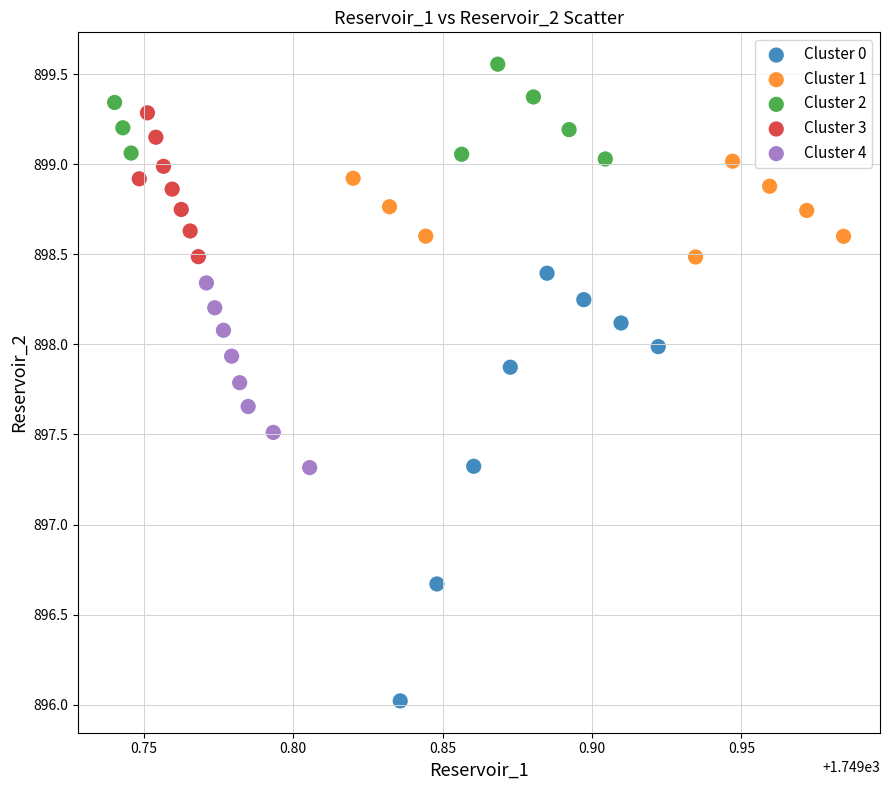

Which series has the largest Y range (max minus min)?

Cluster 0